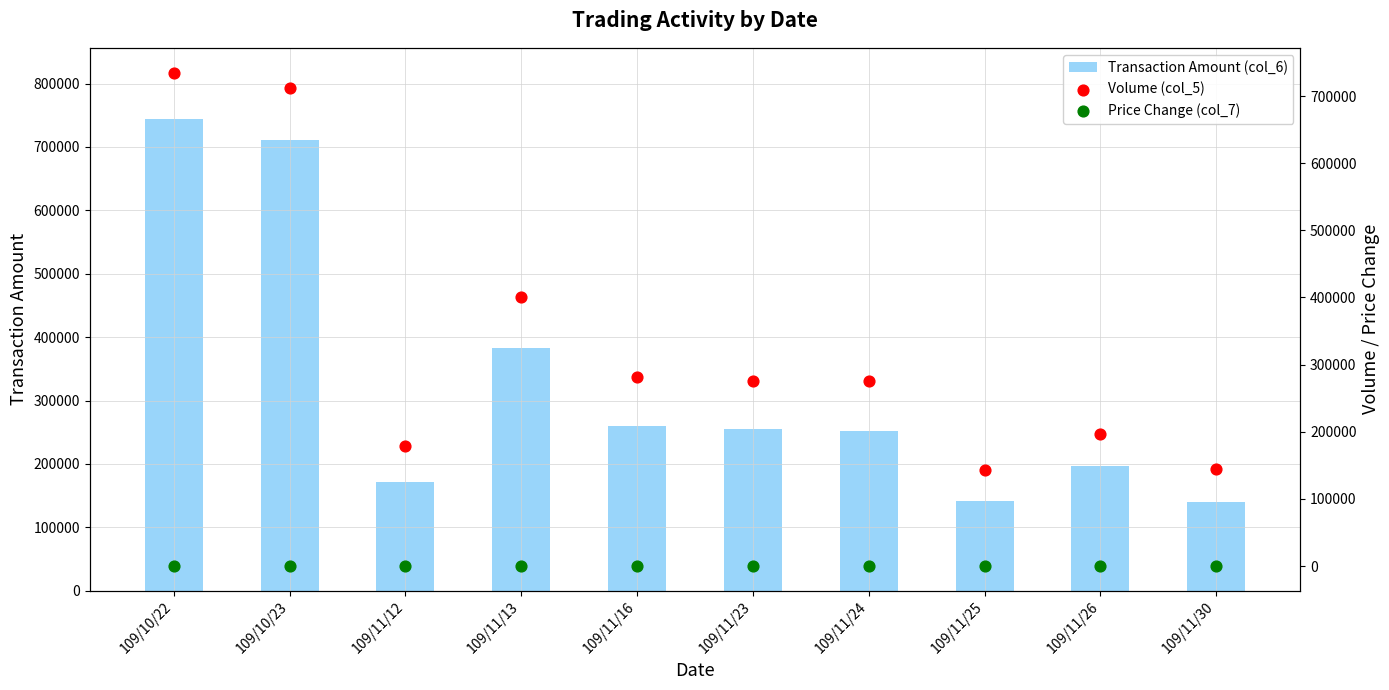

At how many categories does at least one series exceed 521438?

2